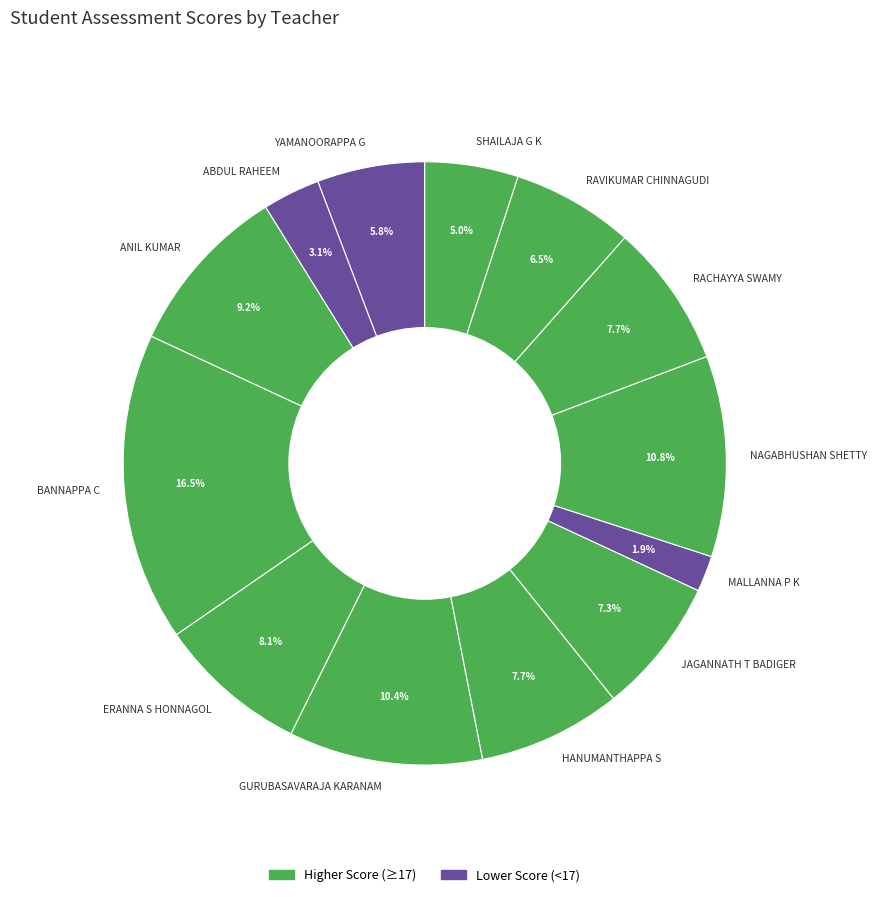

To the nearest percent, what is the difference between the largest and smallest slice percentages?

15%